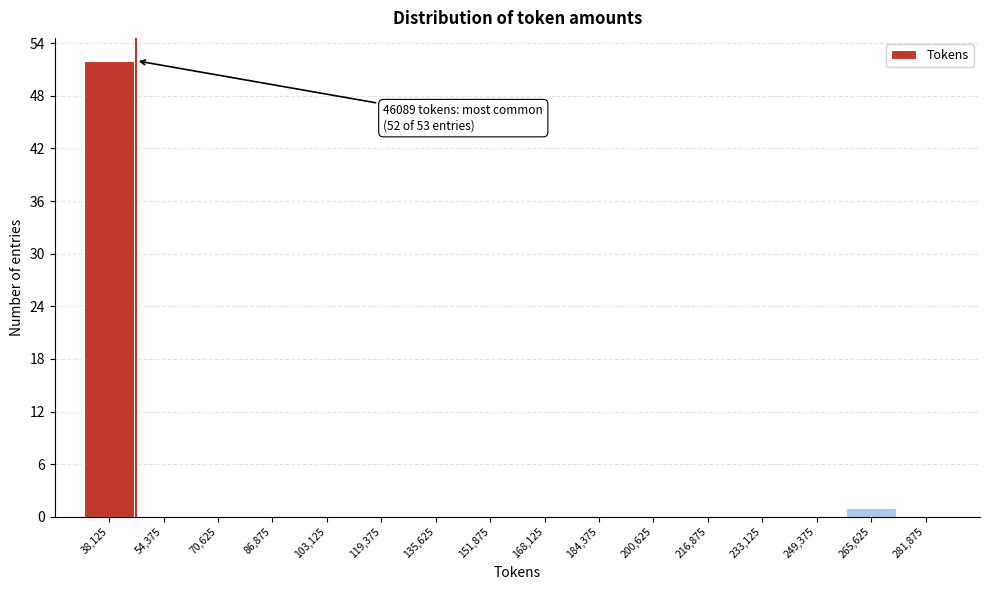

Which range on the x-axis has the tallest bar?

30000 to 46000